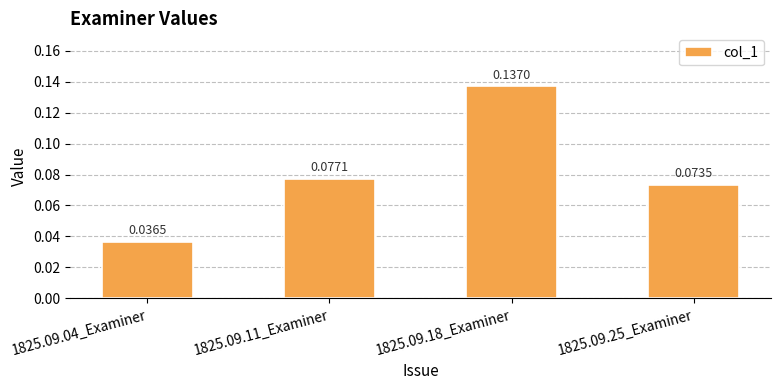

Which category has the lowest value across all series?

1825.09.04_Examiner